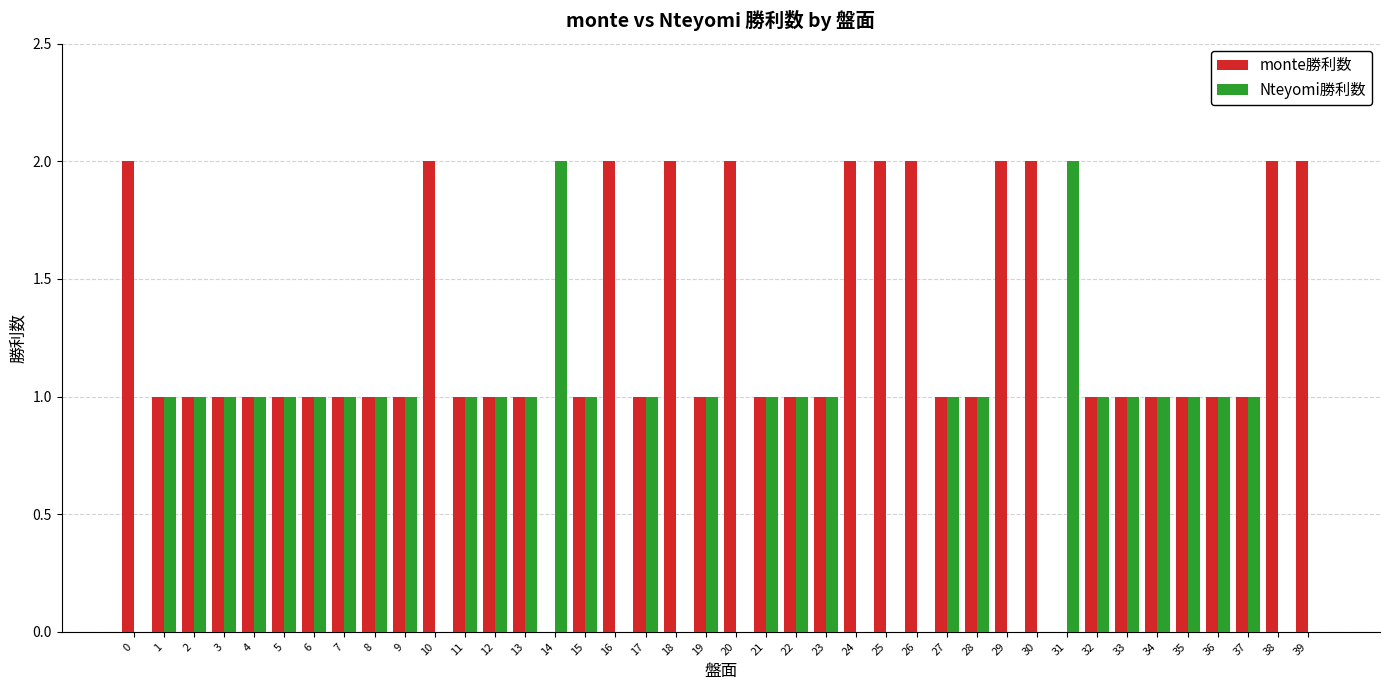

Which series has the largest total across all categories?

monte勝利数